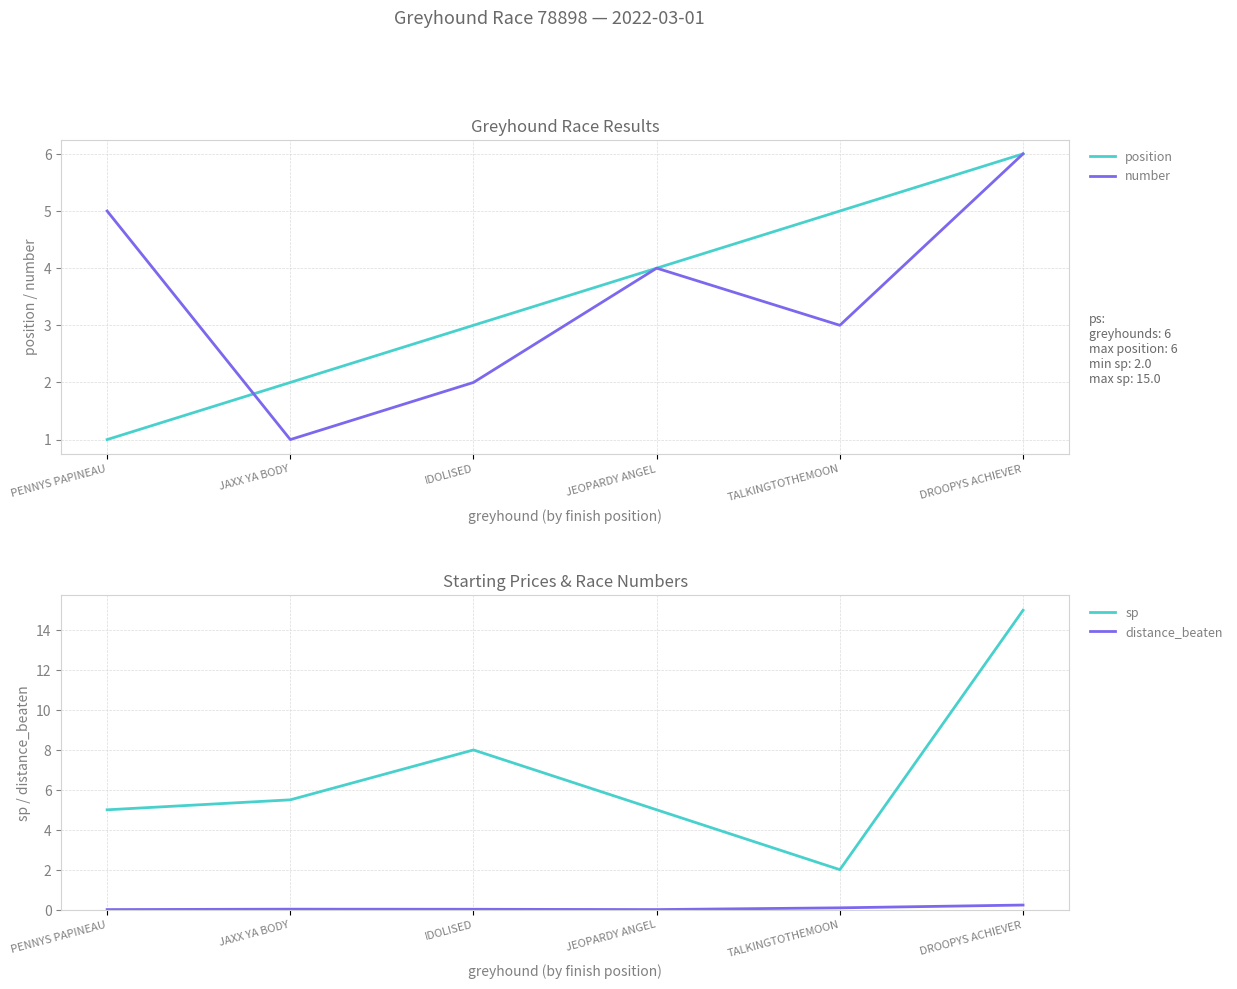

At which label does position first exceed 4?

TALKINGTOTHEMOON